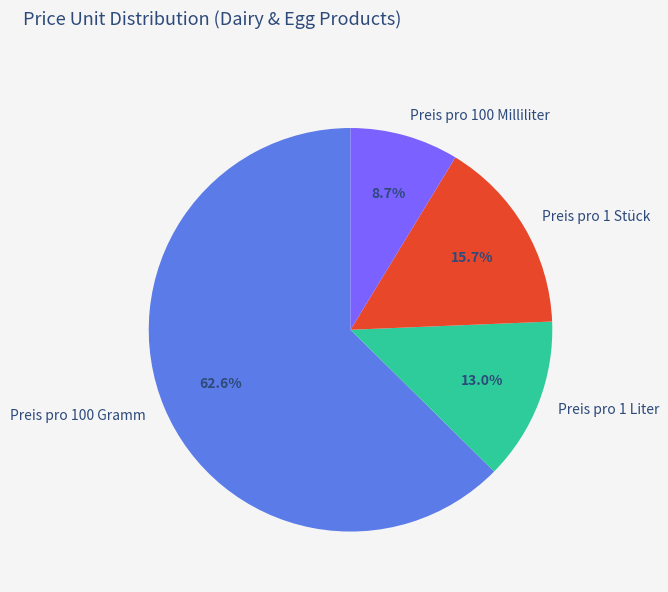

Between Preis pro 1 Stück and Preis pro 100 Gramm, which is larger?

Preis pro 100 Gramm